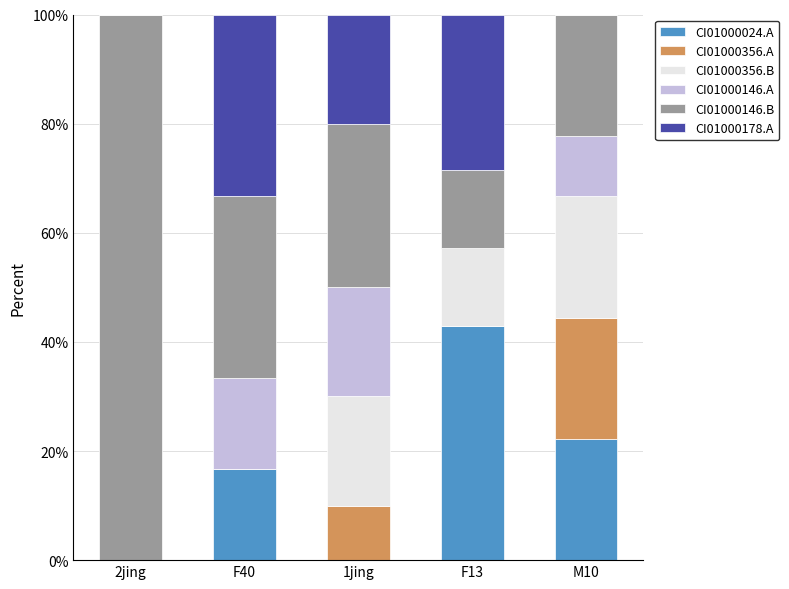

How many series are shown in this chart?

6